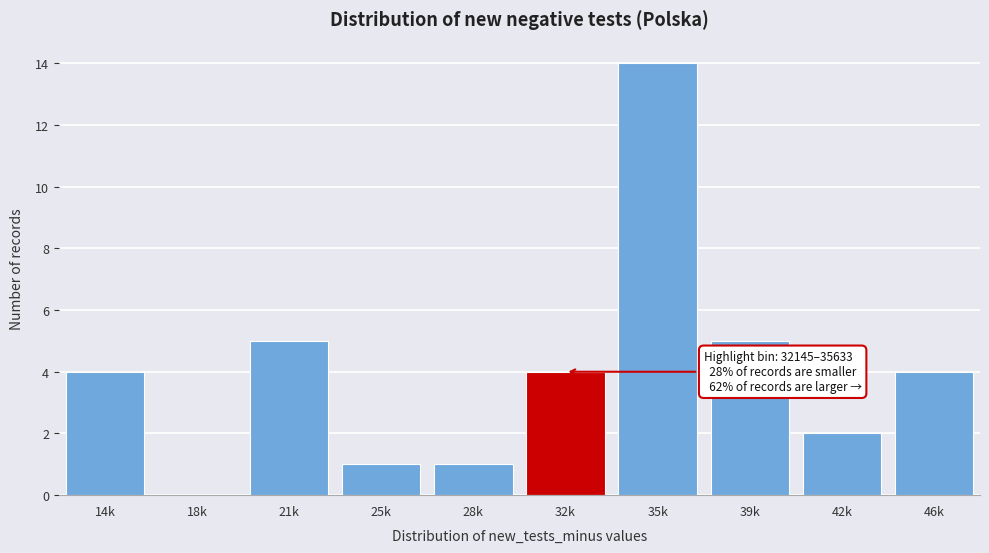

Reading right to left, extract all data points from this chart.

46k=4	42k=2	39k=5	35k=14	32k=4	28k=1	25k=1	21k=5	18k=0	14k=4